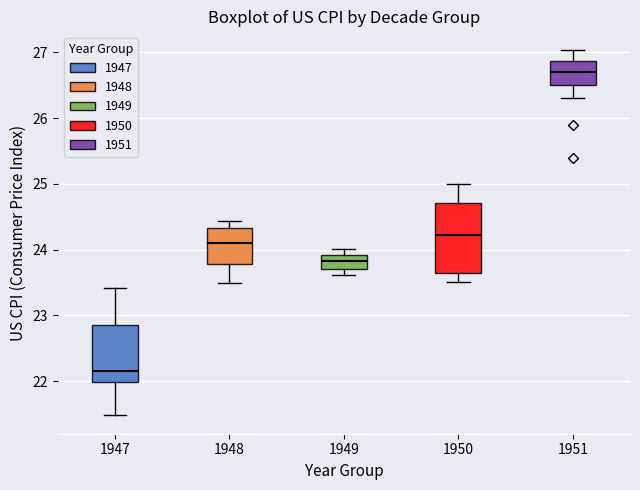

Comparing the boxes themselves (not the whiskers), which one is the tallest?

1950